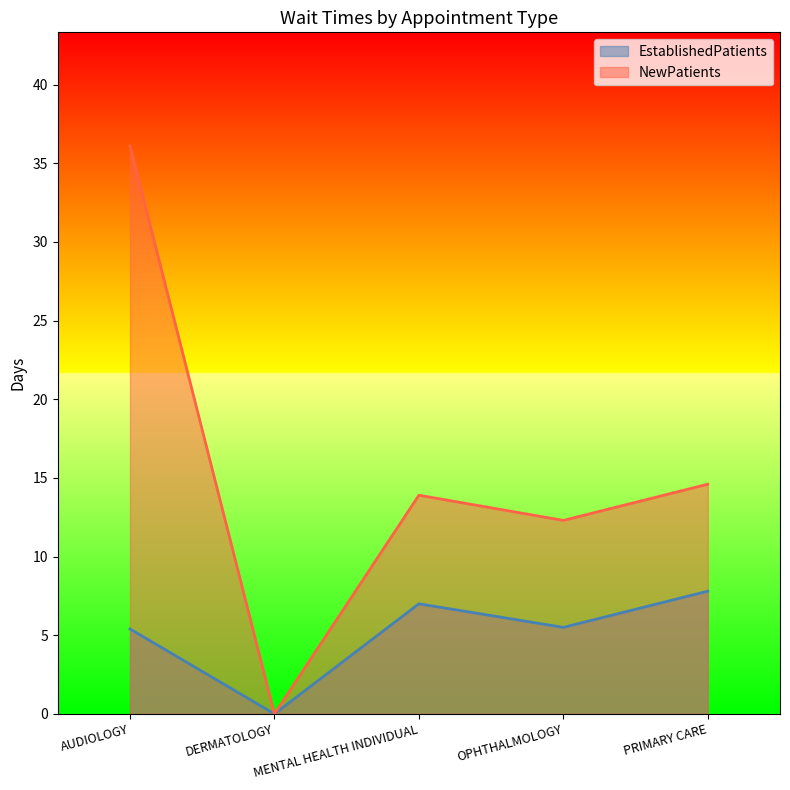

How many categories are shown in the chart?

5